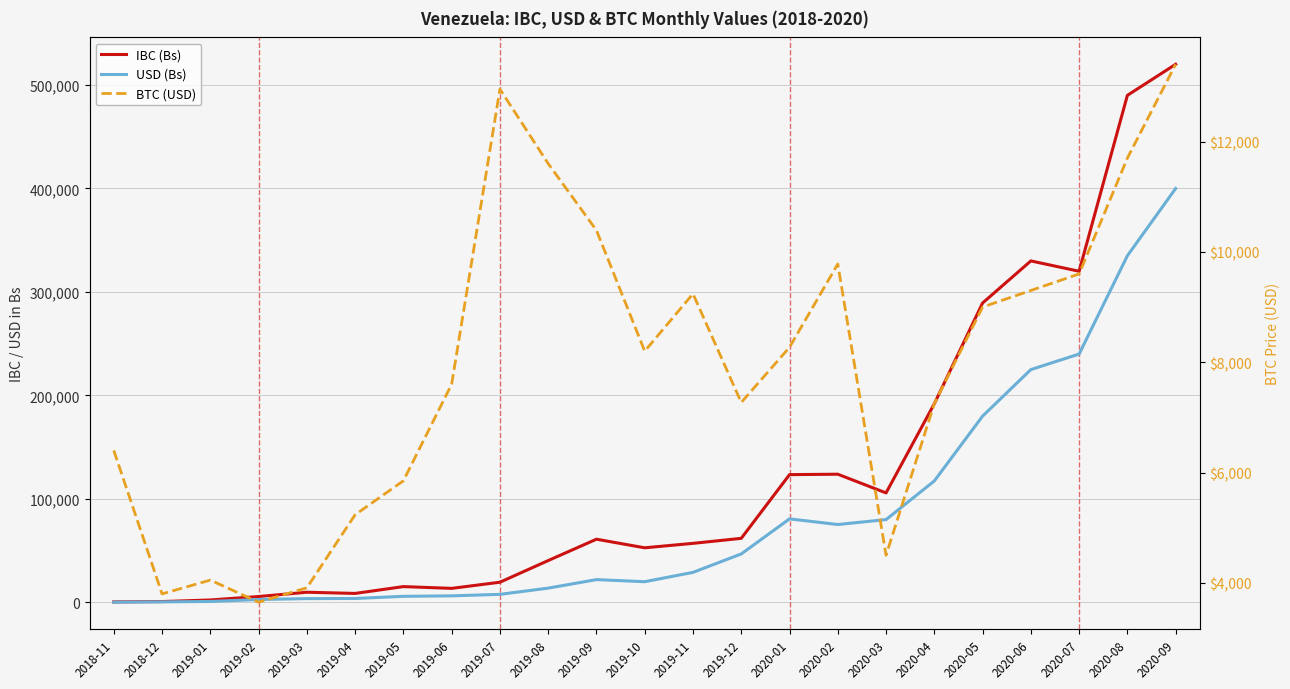

True or false: IBC (Bs) and USD (Bs) cross at least once.

False